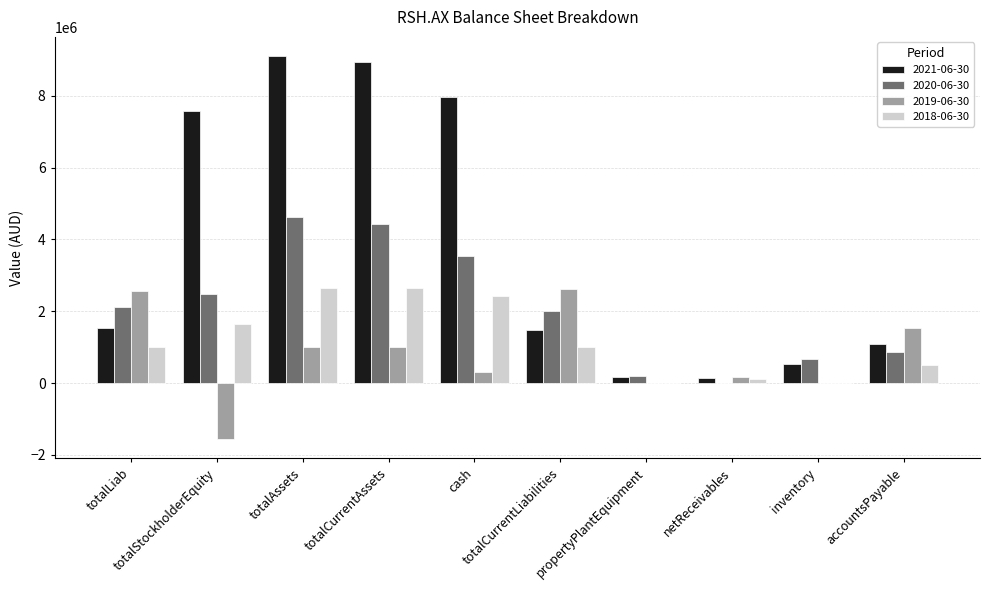

What are all the series names shown in the legend?

2021-06-30, 2020-06-30, 2019-06-30, 2018-06-30